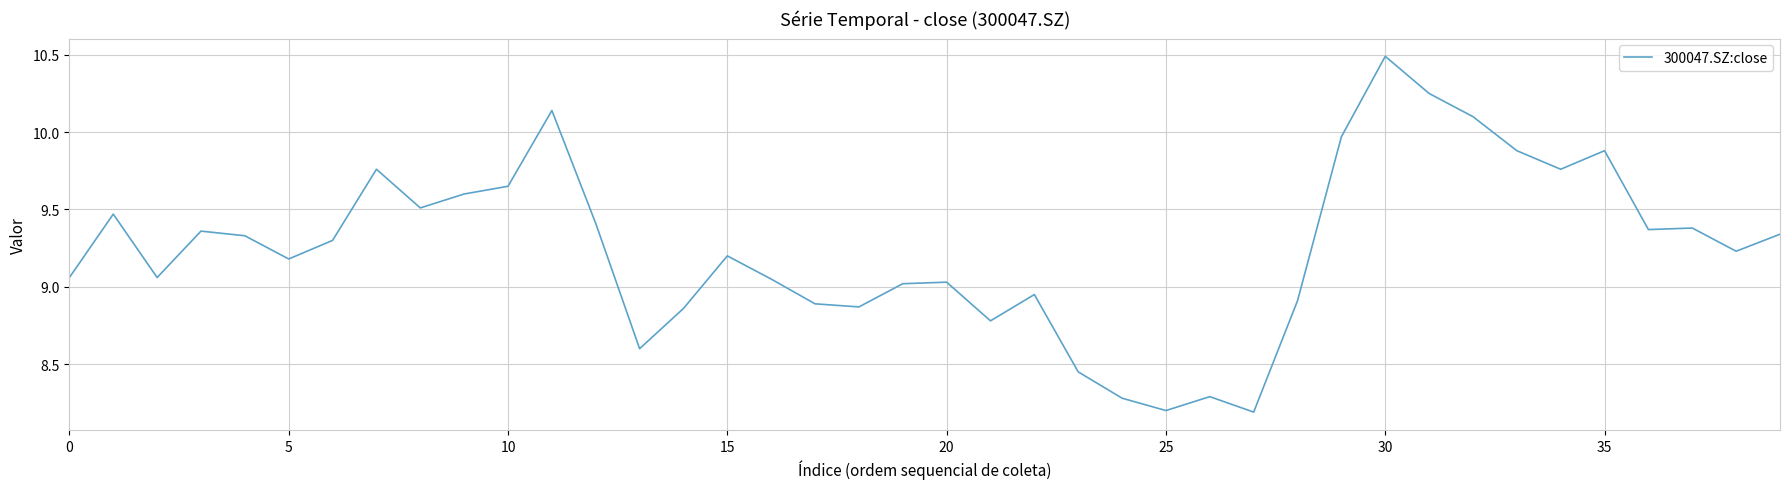

What is the minimum value shown in the chart?

8.2